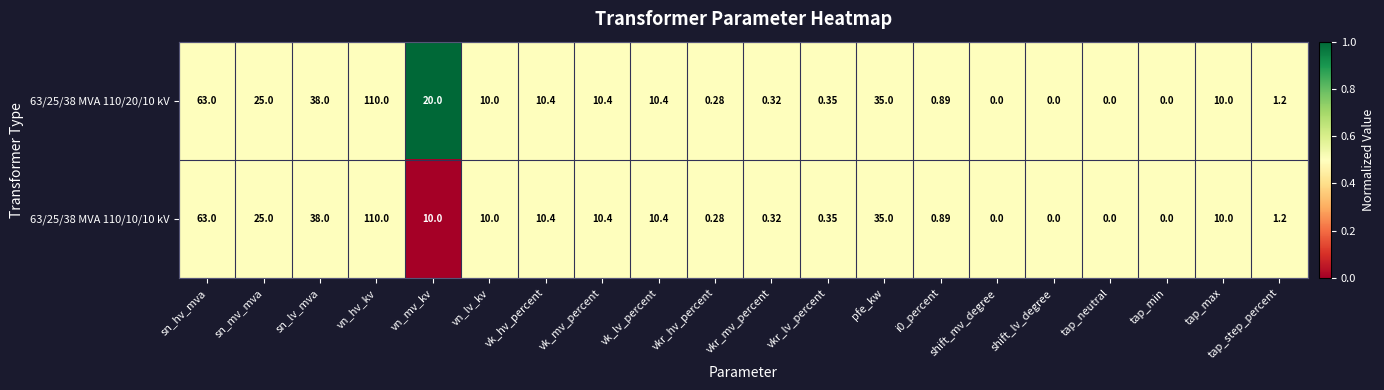

At which label does 63/25/38 MVA 110/10/10 kV reach its peak?

vn_hv_kv